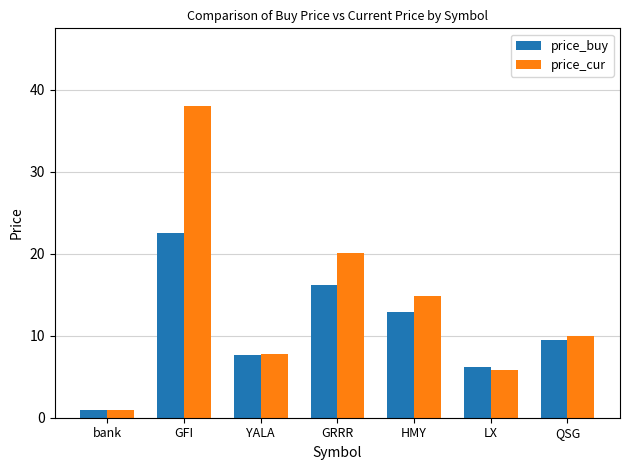

Reading left to right, extract all data points from this chart.

price_buy: bank=1.0	GFI=22.5	YALA=7.6	GRRR=16.2	HMY=12.8	LX=6.1	QSG=9.4
price_cur: bank=1.0	GFI=38.0	YALA=7.8	GRRR=20.1	HMY=14.9	LX=5.9	QSG=9.9